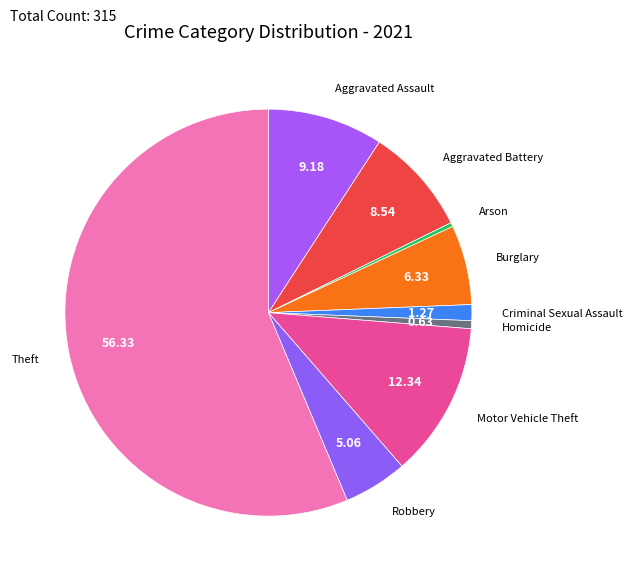

Which slice is the largest?

Theft